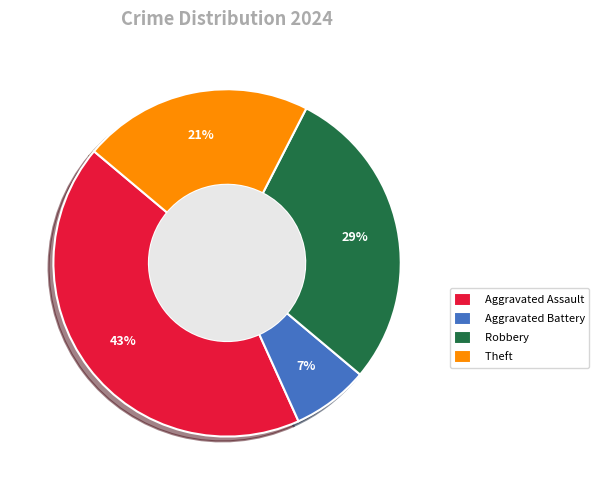

To the nearest percent, what is the average slice percentage?

25%